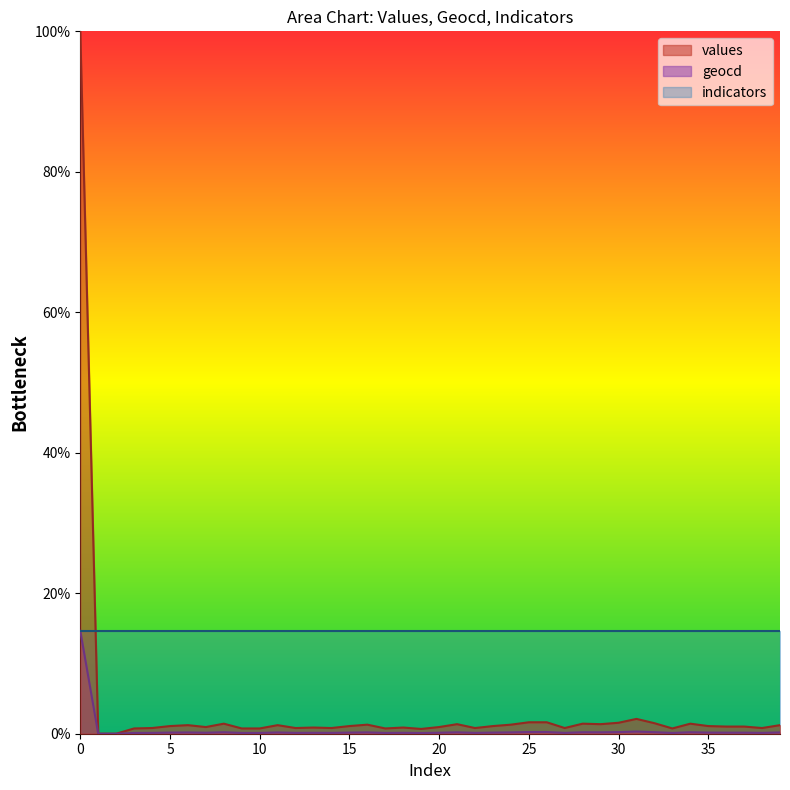

True or false: values has more than 0 points higher than both neighbors.

True